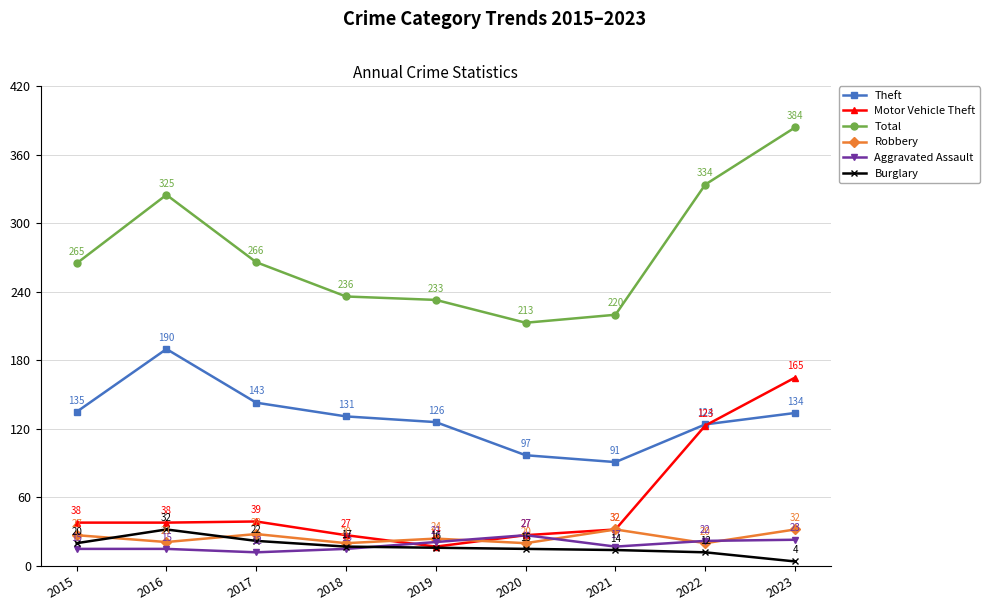

Reading left to right, list all the values displayed in this chart.

Theft: 135	190	143	131	126	97	91	124	134
Motor Vehicle Theft: 38	38	39	27	17	27	32	123	165
Total: 265	325	266	236	233	213	220	334	384
Robbery: 27	21	28	20	24	20	32	20	32
Aggravated Assault: 15	15	12	15	21	27	17	22	23
Burglary: 20	32	22	17	16	15	14	12	4